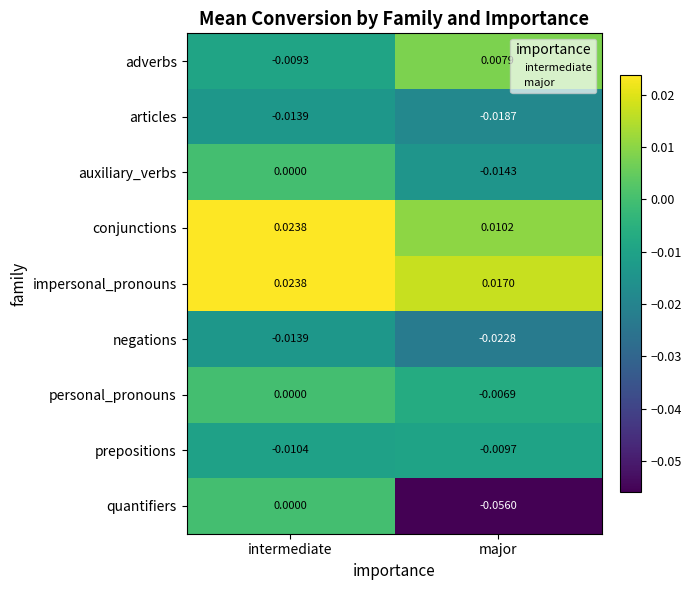

Which category has the lowest value in the personal_pronouns series?

major